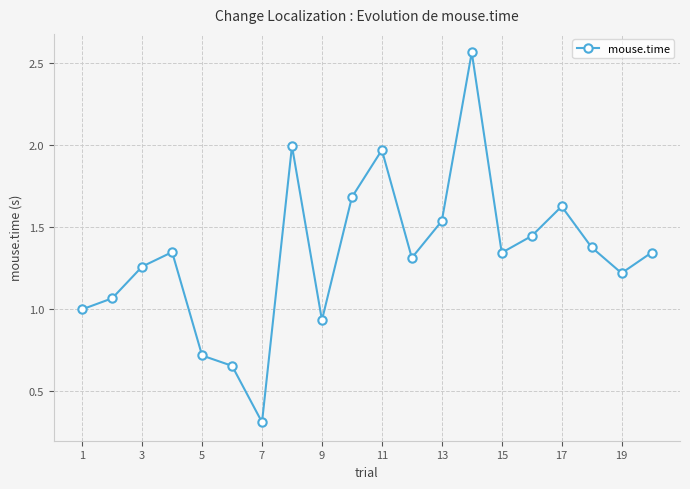

How many points are higher than both their immediate neighbors (excluding endpoints)?

5